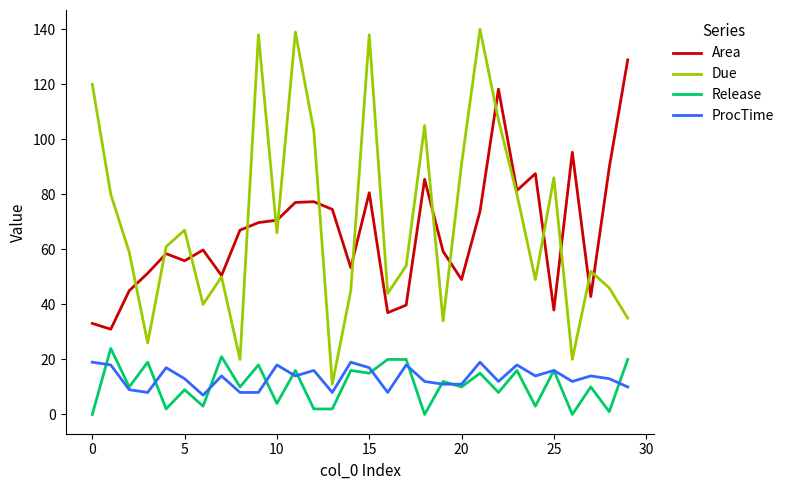

What is the greatest value displayed?

140.0